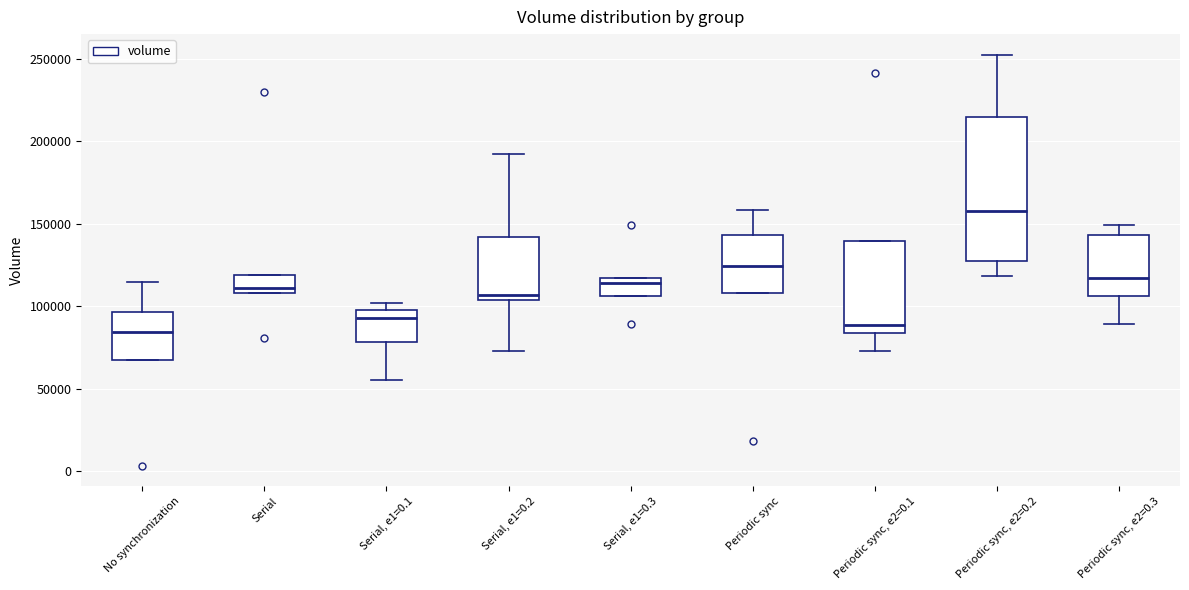

Reading left to right, read every box against the y-axis: the position of its median line, the range the box covers, and the ends of its whiskers. The values are not printed on the chart, so give them approximately, as read against the axis.

No synchronization: median 85000, box 65000 to 95000, whiskers 65000 to 115000
Serial: median 110000 (just above the box's lower edge), box 110000 to 120000, whiskers 110000 to 120000
Serial, e1=0.1: median 95000, box 80000 to 100000, whiskers 55000 to 100000 (just above the box's upper edge)
Serial, e1=0.2: median 105000 (just above the box's lower edge), box 105000 to 140000, whiskers 75000 to 190000
Serial, e1=0.3: median 115000 (just below the box's upper edge), box 105000 to 115000, whiskers 105000 to 115000
Periodic sync: median 125000, box 110000 to 145000, whiskers 110000 to 160000
Periodic sync, e2=0.1: median 90000, box 85000 to 140000, whiskers 75000 to 140000
Periodic sync, e2=0.2: median 160000, box 125000 to 215000, whiskers 120000 to 250000
Periodic sync, e2=0.3: median 115000, box 105000 to 145000, whiskers 90000 to 150000